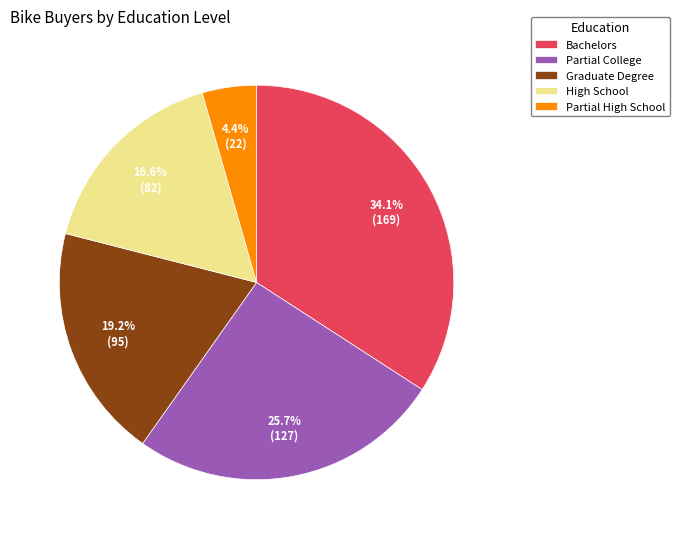

Combined, do High School and Graduate Degree account for over 50%?

No